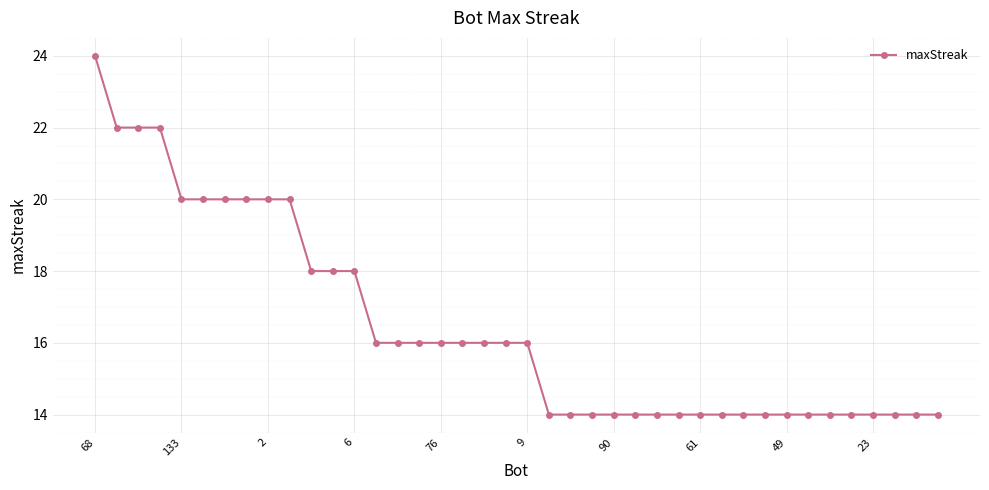

What is the difference between the maximum and minimum values?

10